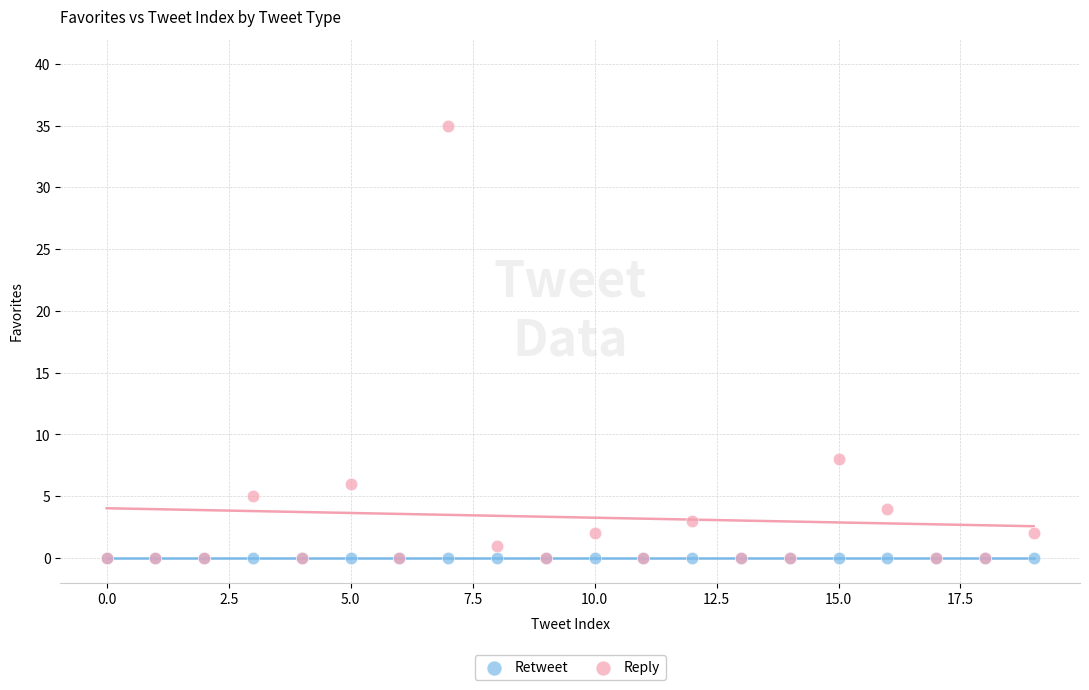

In the Reply series, what Y value is closest to 17?

8